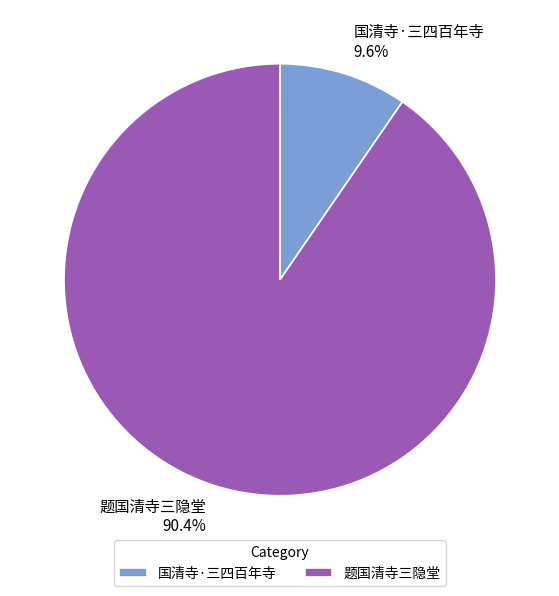

What portion of the pie excludes 题国清寺三隐堂?

9.6%